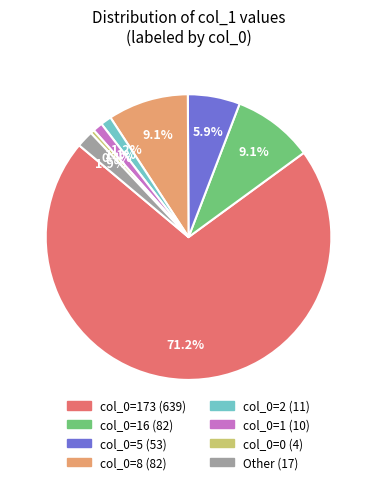

Does any single category account for the majority?

Yes